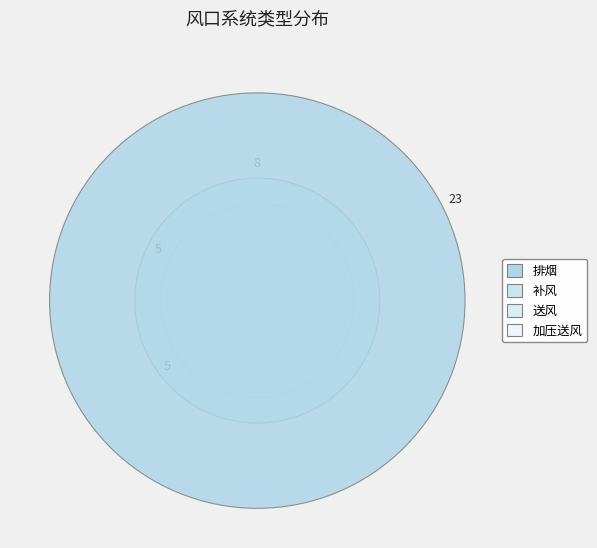

True or false: 排烟 accounts for 65% of the total.

False